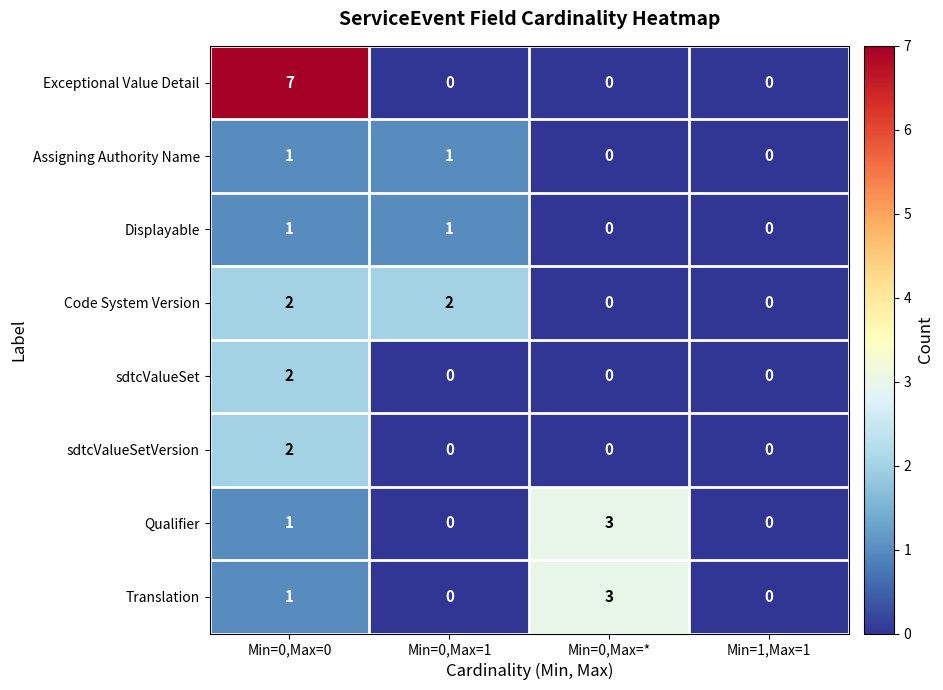

What is the difference between the maximum and minimum values in the Translation series?

3